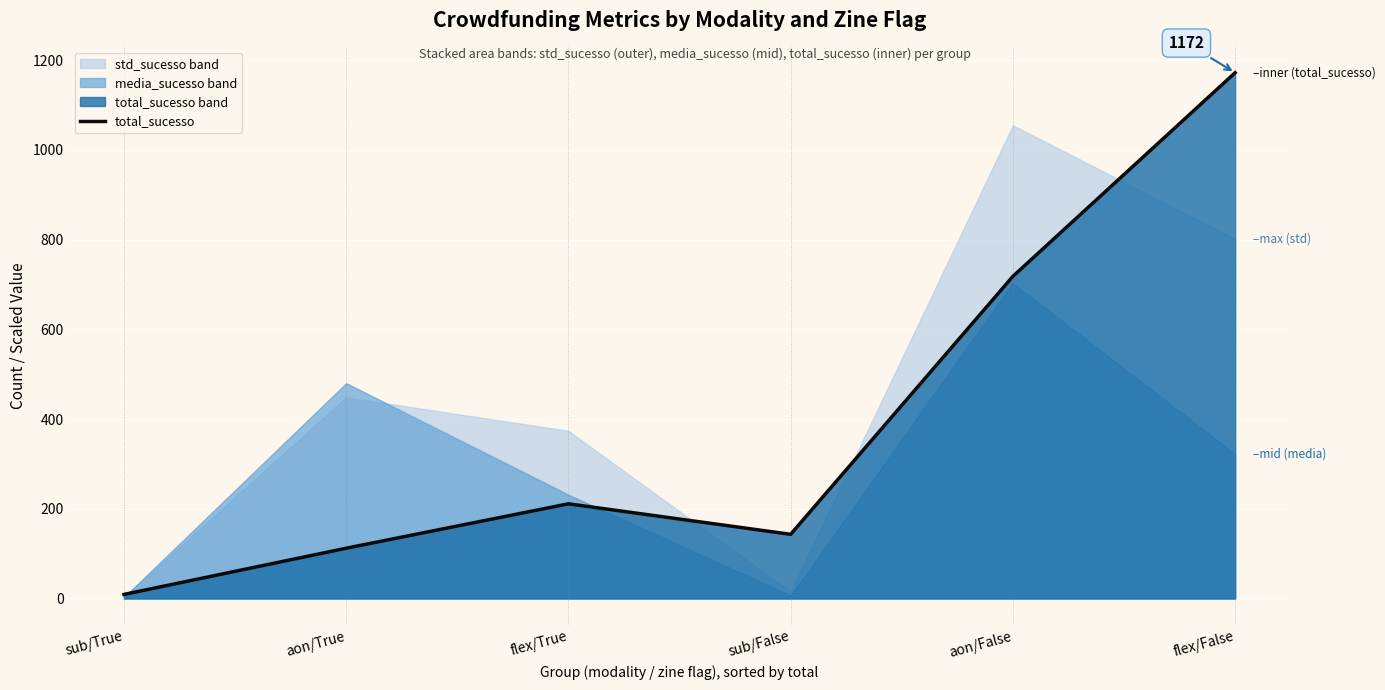

Rank the categories by total_sucesso value from highest to lowest.

flex/False, aon/False, flex/True, sub/False, aon/True, sub/True